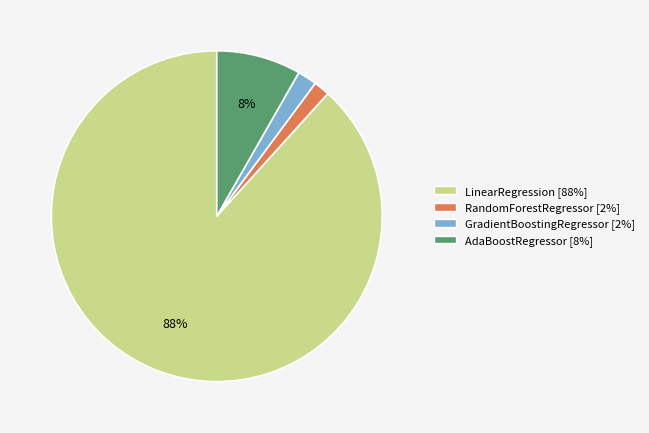

Between GradientBoostingRegressor and AdaBoostRegressor, which is larger?

AdaBoostRegressor